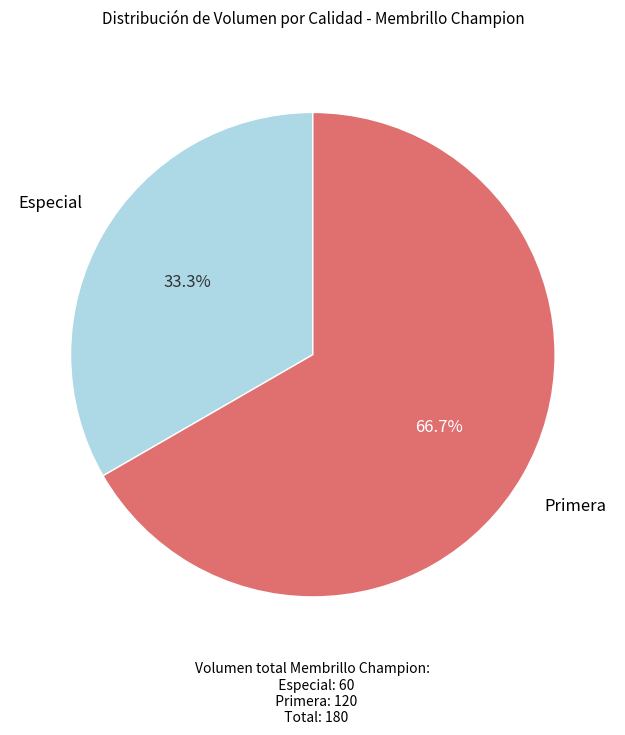

Is there any slice that represents more than half of the pie?

Yes